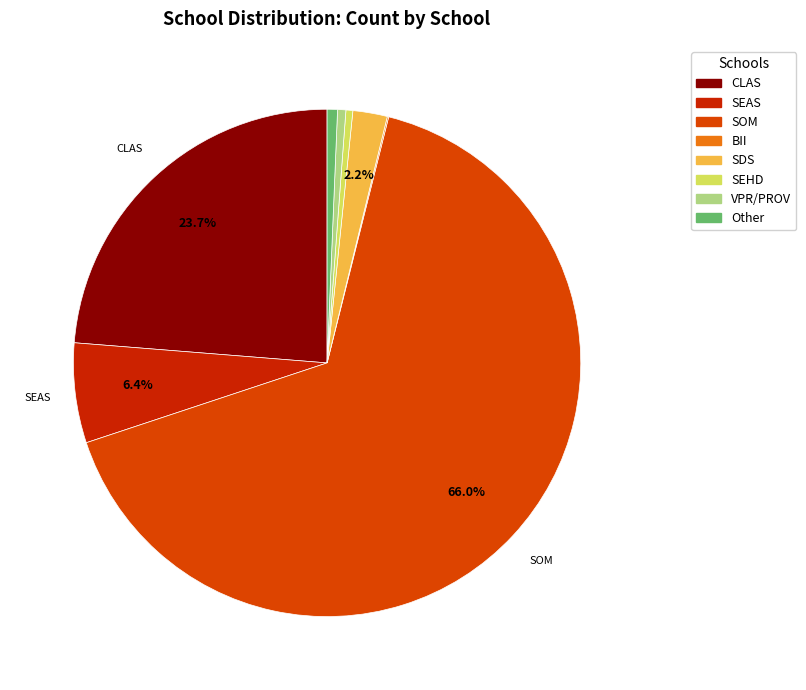

Does any single category account for the majority?

Yes